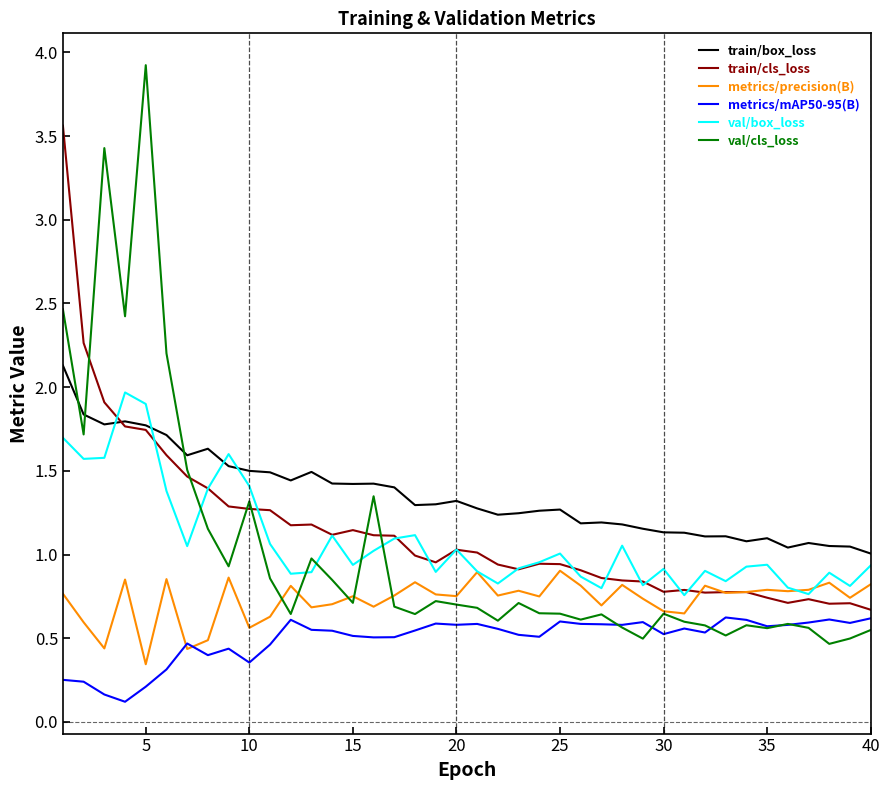

What is the greatest value displayed?

3.9